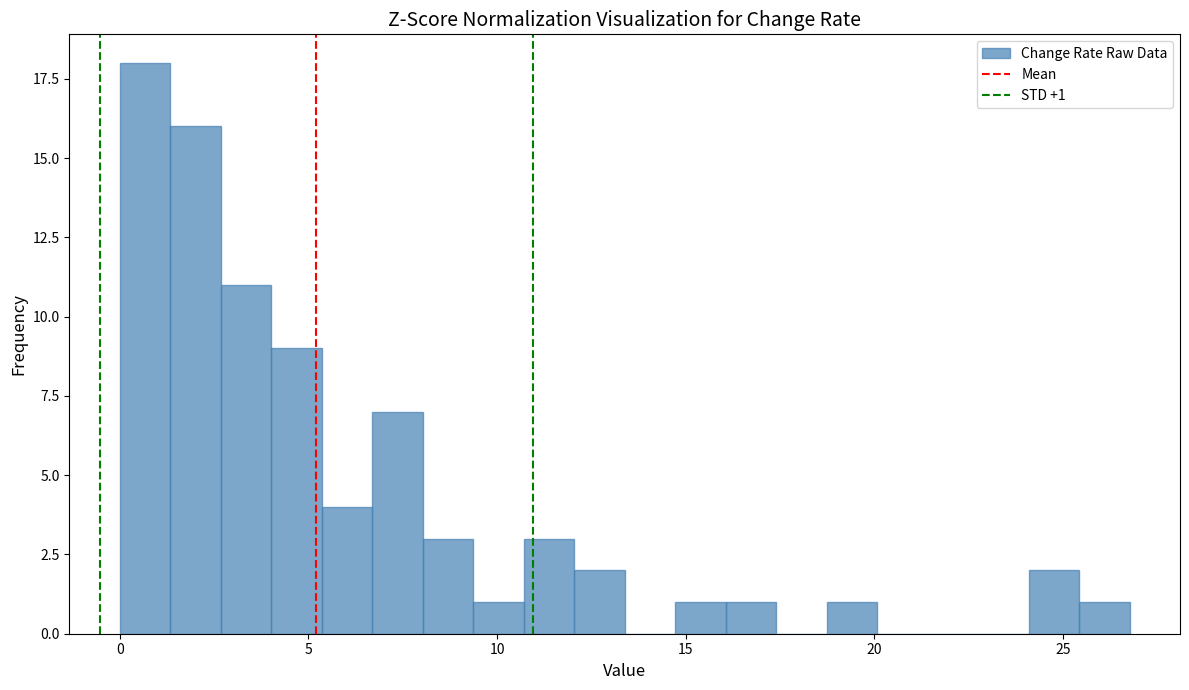

Around what value on the x-axis is the tallest bar? Give the approximate position of its centre, as read against the axis.

0.5